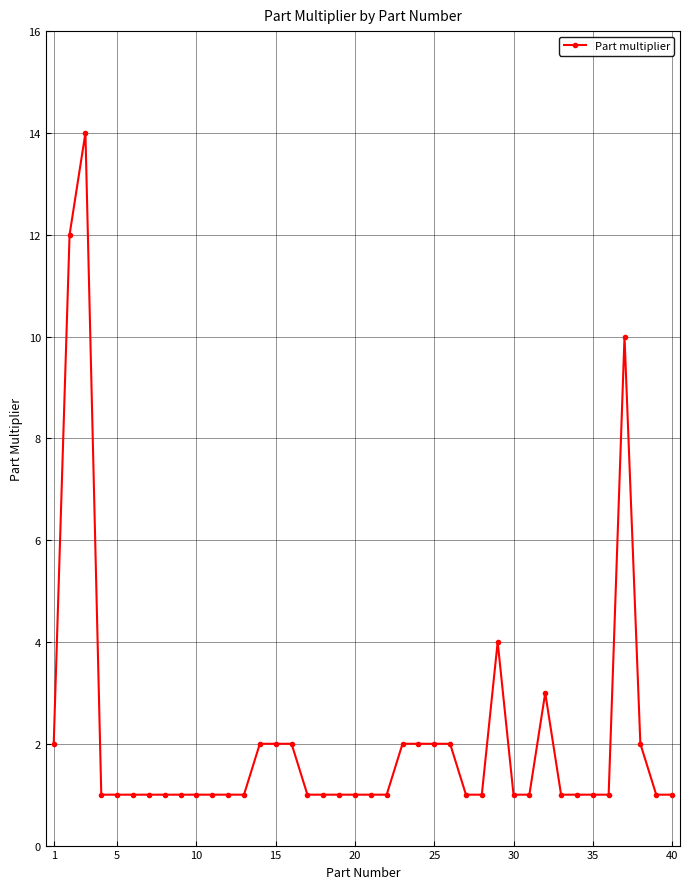

Count the number of categories in the chart.

40